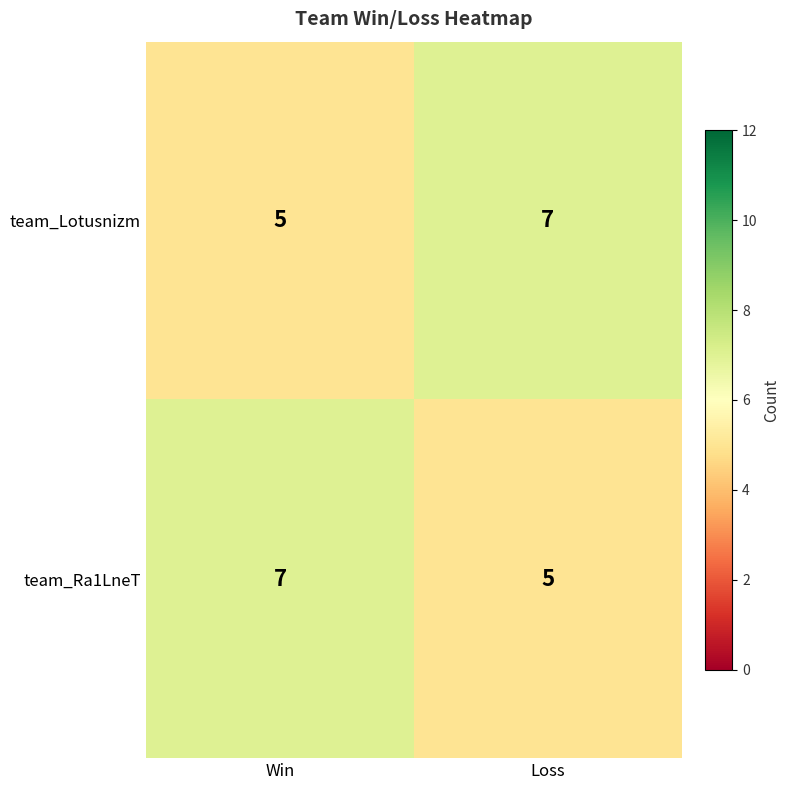

What is the sum of all team_Lotusnizm values?

12